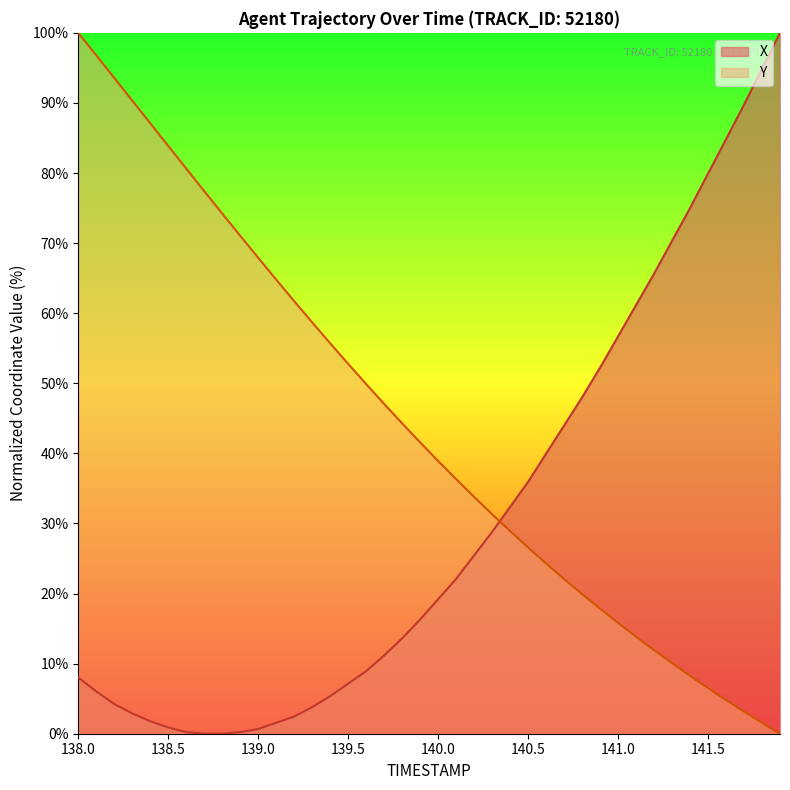

List the series in order of their overall mean, highest first.

Y, X